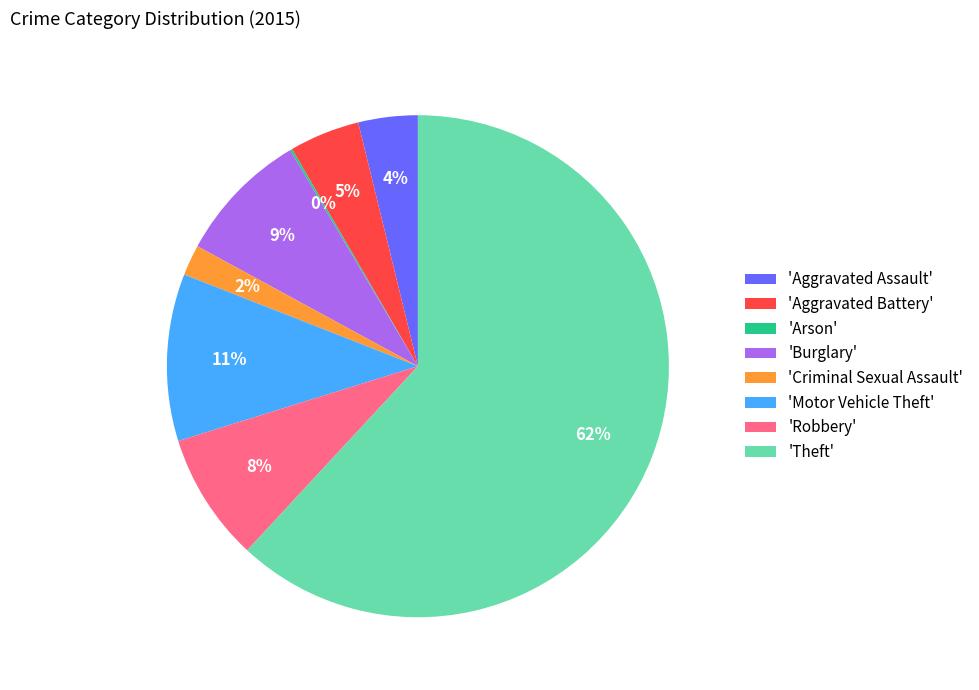

Does any single category account for the majority?

Yes